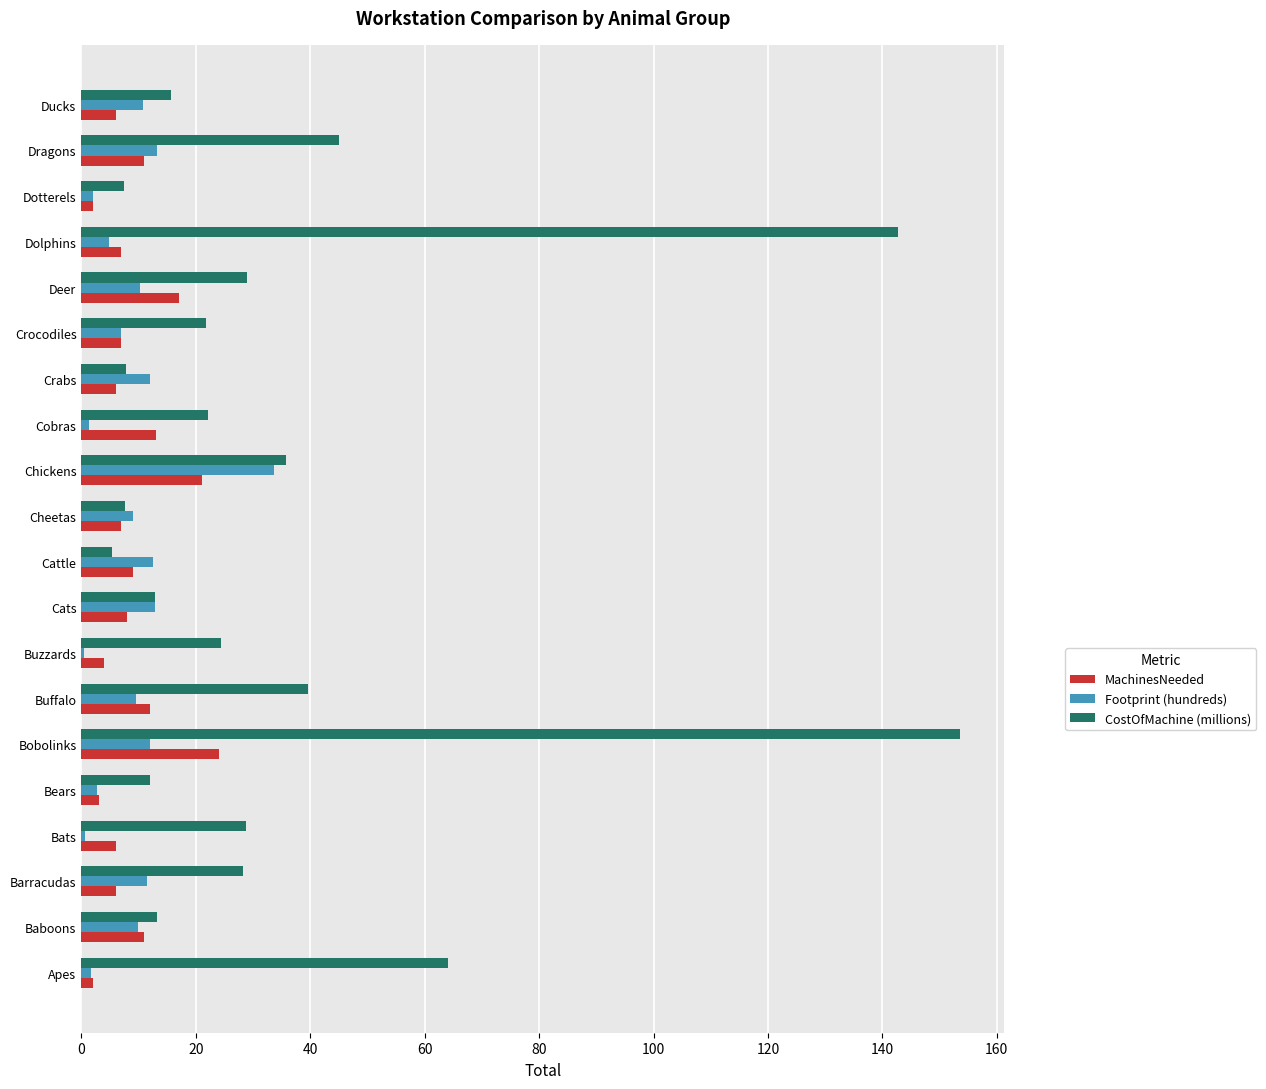

At which label does Footprint (hundreds) reach its peak?

Chickens